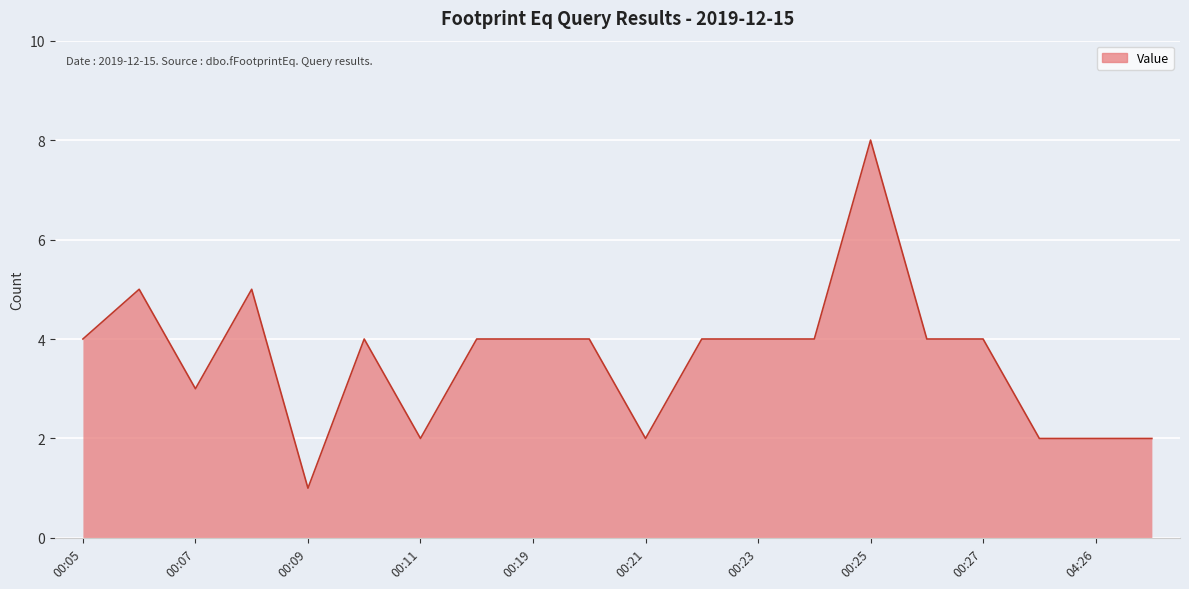

What is the maximum value shown in the chart?

8